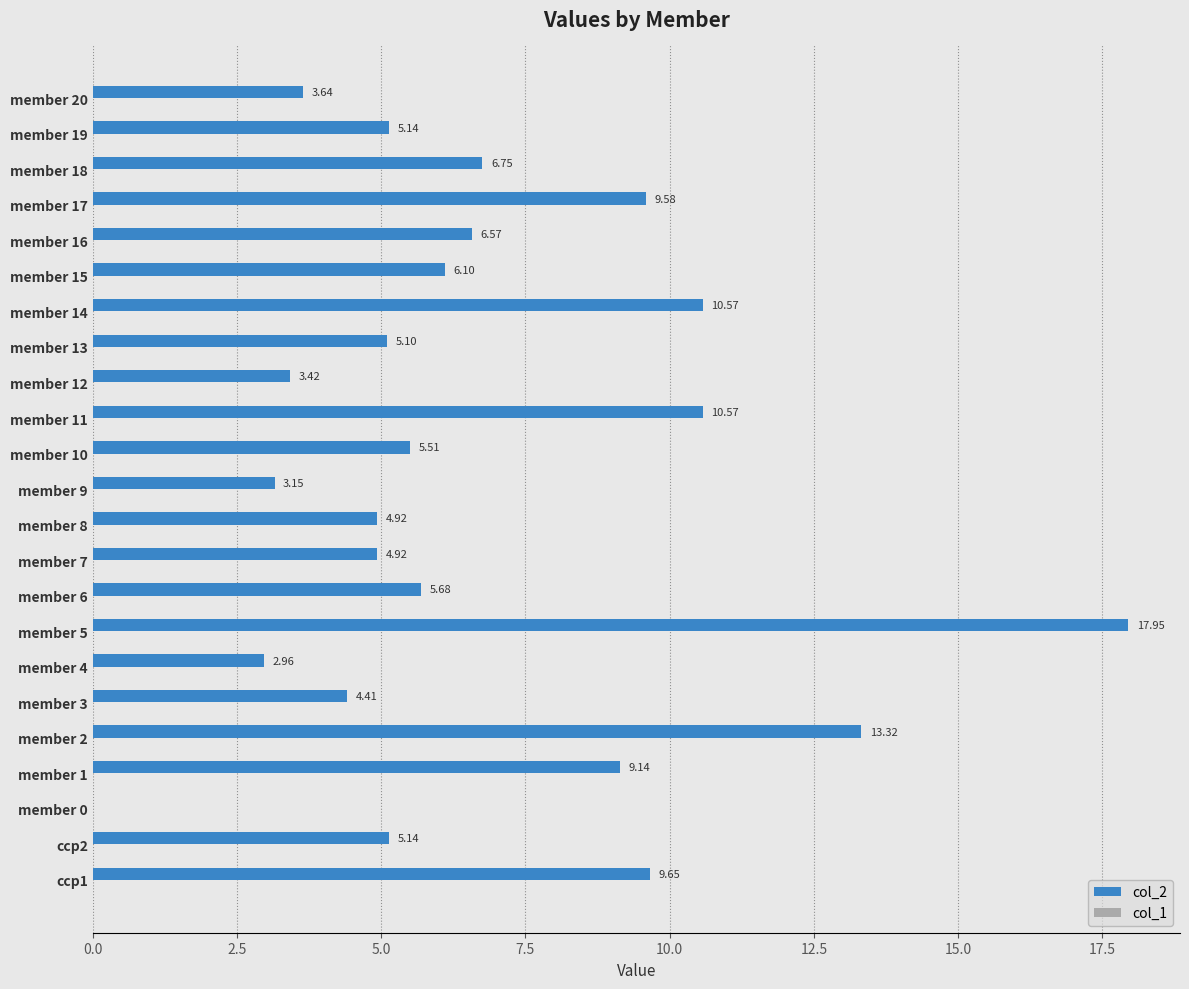

What is the sum of the values at member 8 and member 9?

8.1